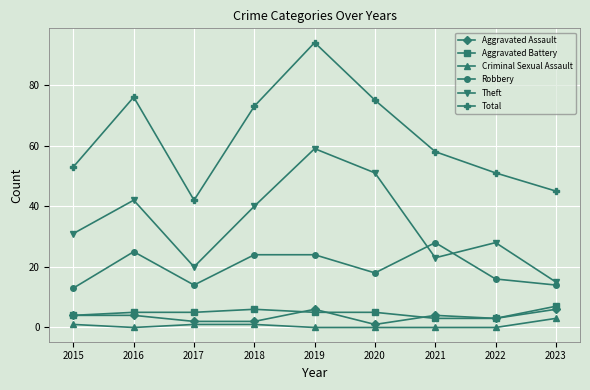

True or false: Criminal Sexual Assault has a value of 3 at 2023.

True